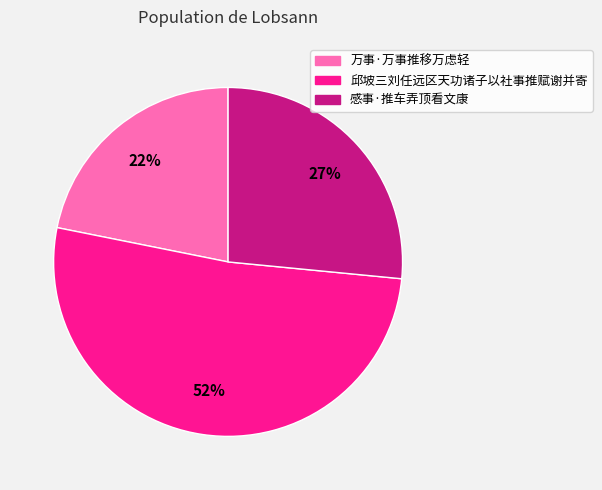

To the nearest percent, what percentage of the pie is 感事·推车弄顶看文康?

27%